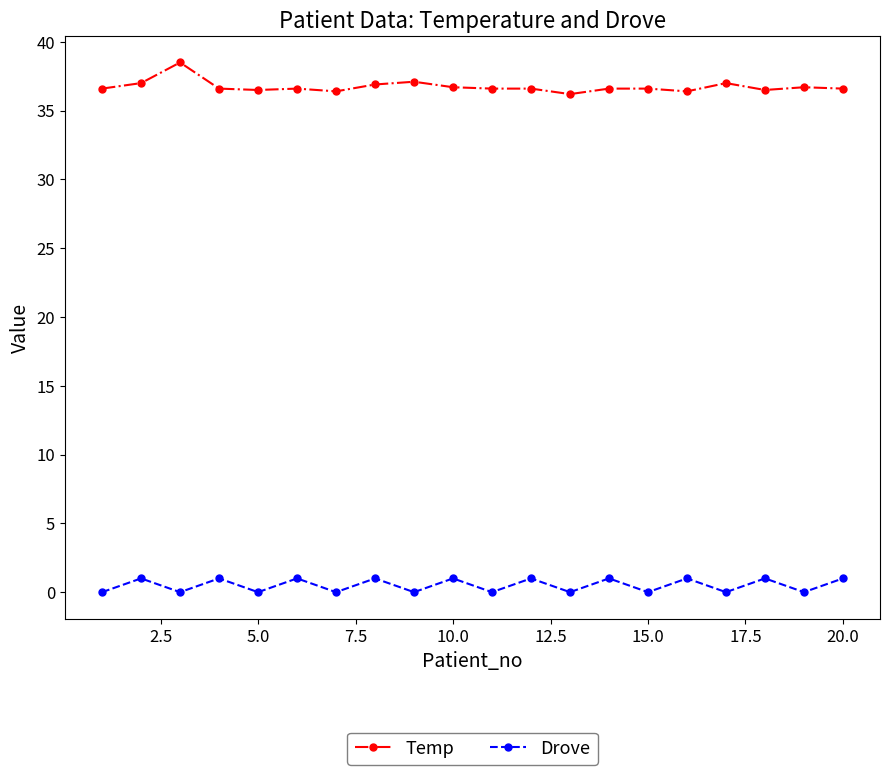

True or false: Drove and Temp cross at least once.

False